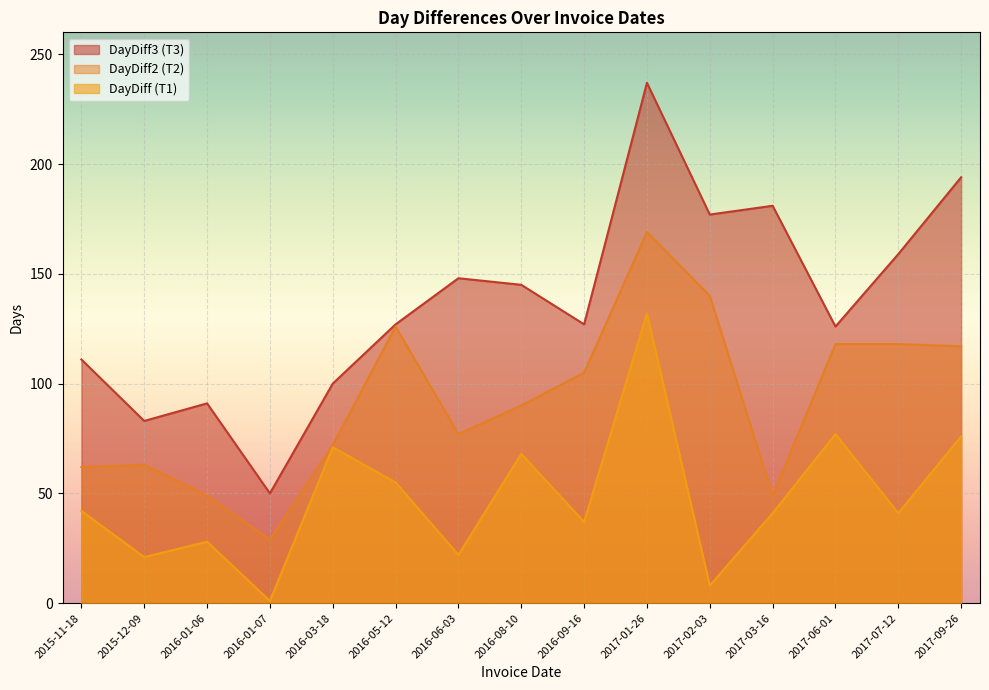

Reading left to right, what are all the values shown in this chart?

DayDiff: 2015-11-18=42	2015-12-09=21	2016-01-06=28	2016-01-07=1	2016-03-18=71	2016-05-12=55	2016-06-03=22	2016-08-10=68	2016-09-16=37	2017-01-26=132	2017-02-03=8	2017-03-16=41	2017-06-01=77	2017-07-12=41	2017-09-26=76
DayDiff2: 2015-11-18=62	2015-12-09=63	2016-01-06=49	2016-01-07=29	2016-03-18=72	2016-05-12=126	2016-06-03=77	2016-08-10=90	2016-09-16=105	2017-01-26=169	2017-02-03=140	2017-03-16=49	2017-06-01=118	2017-07-12=118	2017-09-26=117
DayDiff3: 2015-11-18=111	2015-12-09=83	2016-01-06=91	2016-01-07=50	2016-03-18=100	2016-05-12=127	2016-06-03=148	2016-08-10=145	2016-09-16=127	2017-01-26=237	2017-02-03=177	2017-03-16=181	2017-06-01=126	2017-07-12=159	2017-09-26=194